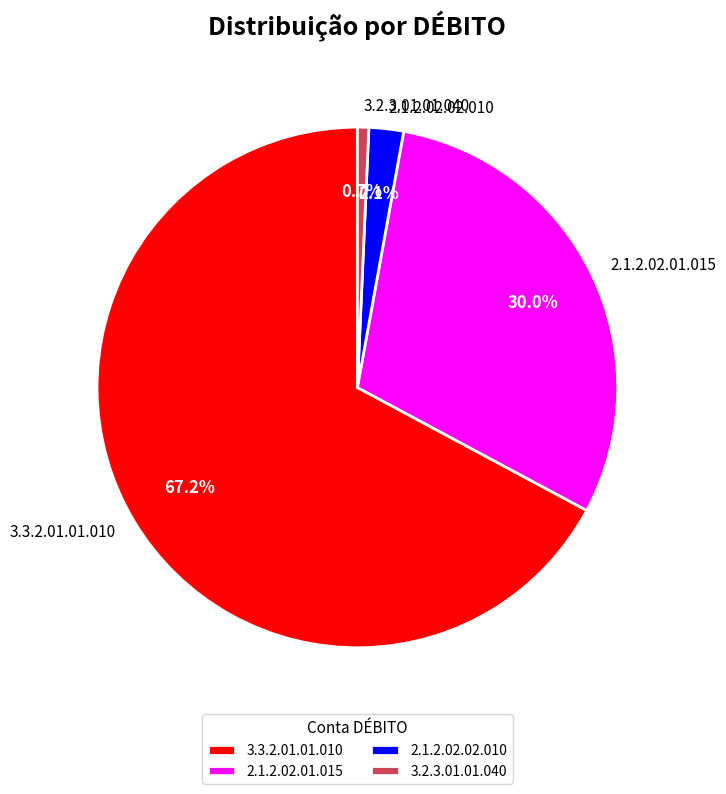

Rank the categories by value from highest to lowest.

3.3.2.01.01.010, 2.1.2.02.01.015, 2.1.2.02.02.010, 3.2.3.01.01.040